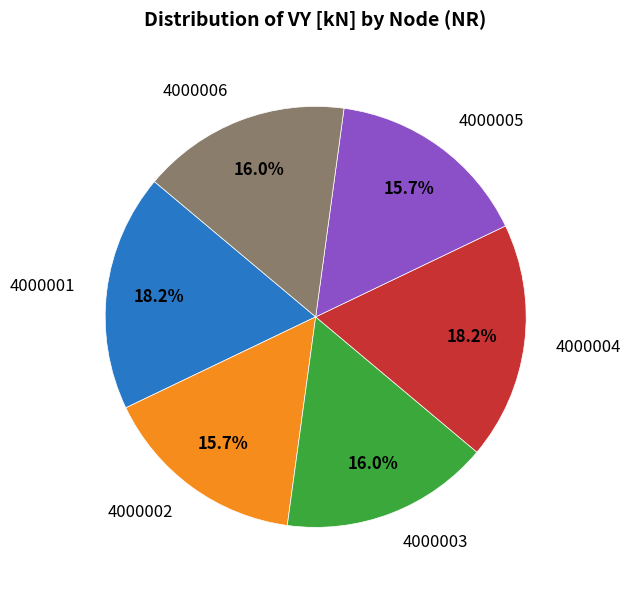

Does 4000005 represent more than half of the total?

No